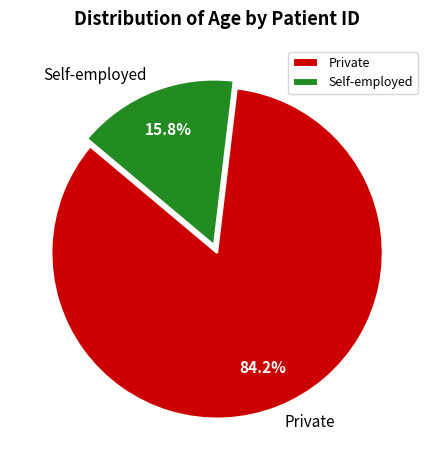

Which has a higher value, Private or Self-employed?

Private